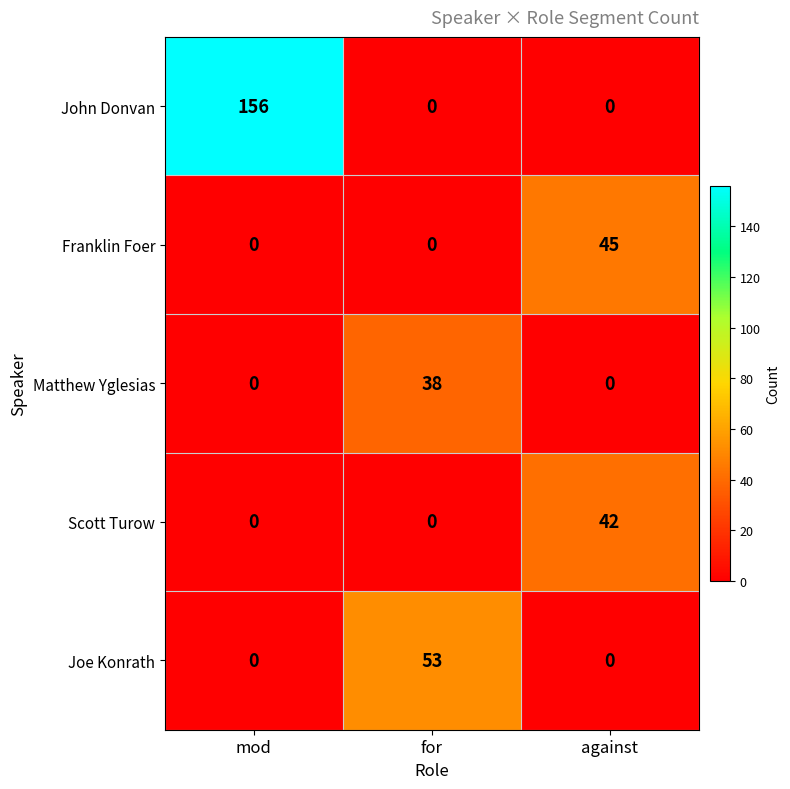

Rank the series by their maximum value, from lowest to highest.

Matthew Yglesias, Scott Turow, Franklin Foer, Joe Konrath, John Donvan